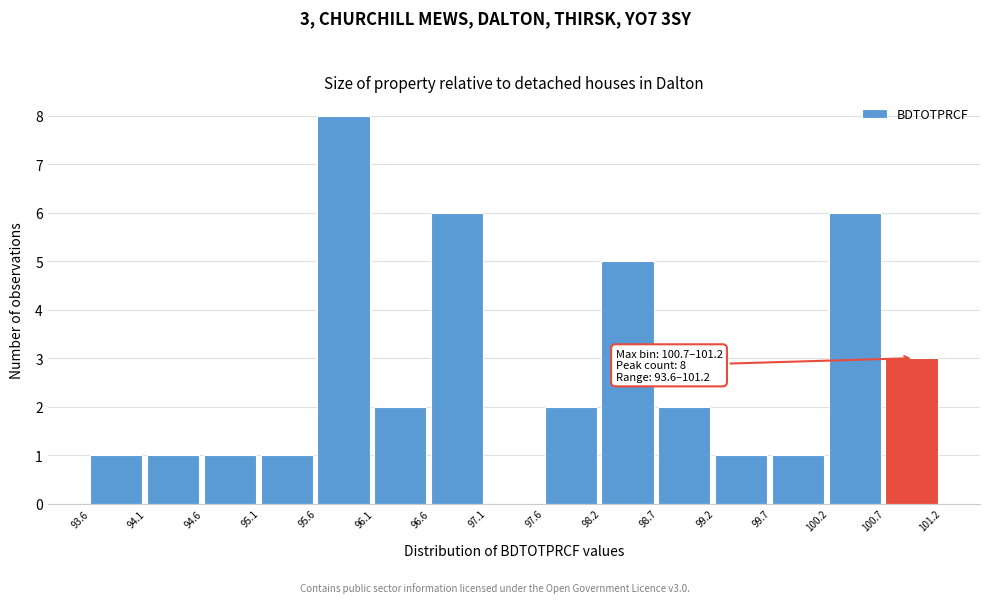

Which range on the x-axis has the tallest bar?

95.6 to 96.1